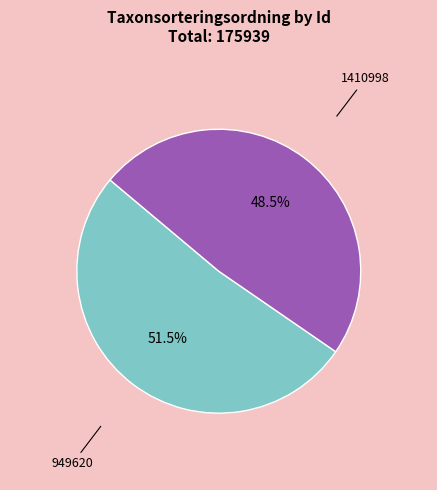

To the nearest percent, what is the combined percentage of 949620 and 1410998?

100%